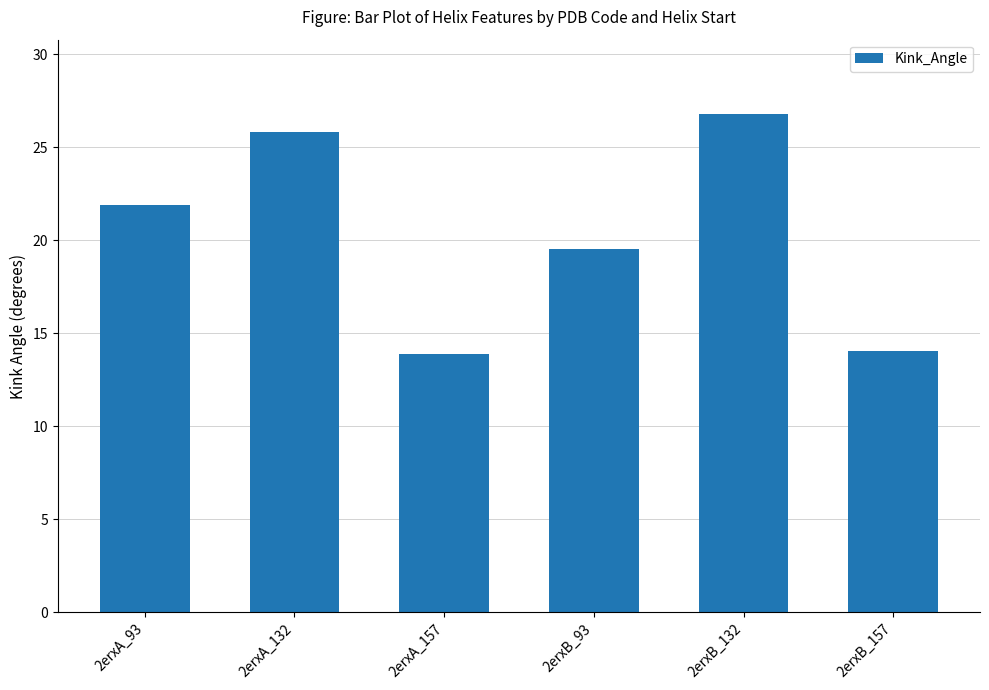

What is the sum of the values at 2erxB_93 and 2erxB_132?

46.3